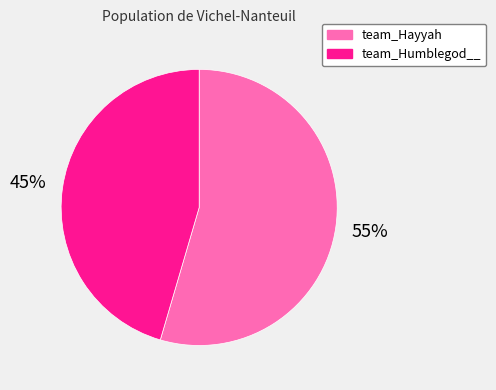

How many slices are in this pie chart?

2